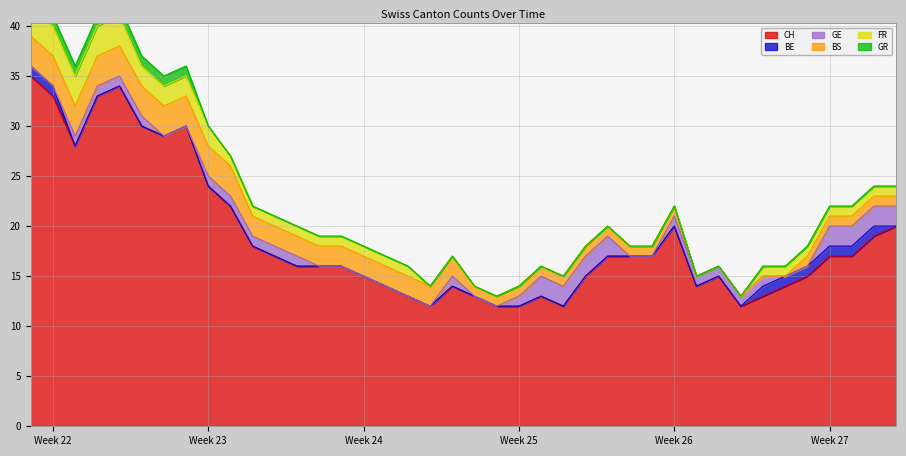

Which series has the largest total across all categories?

CH